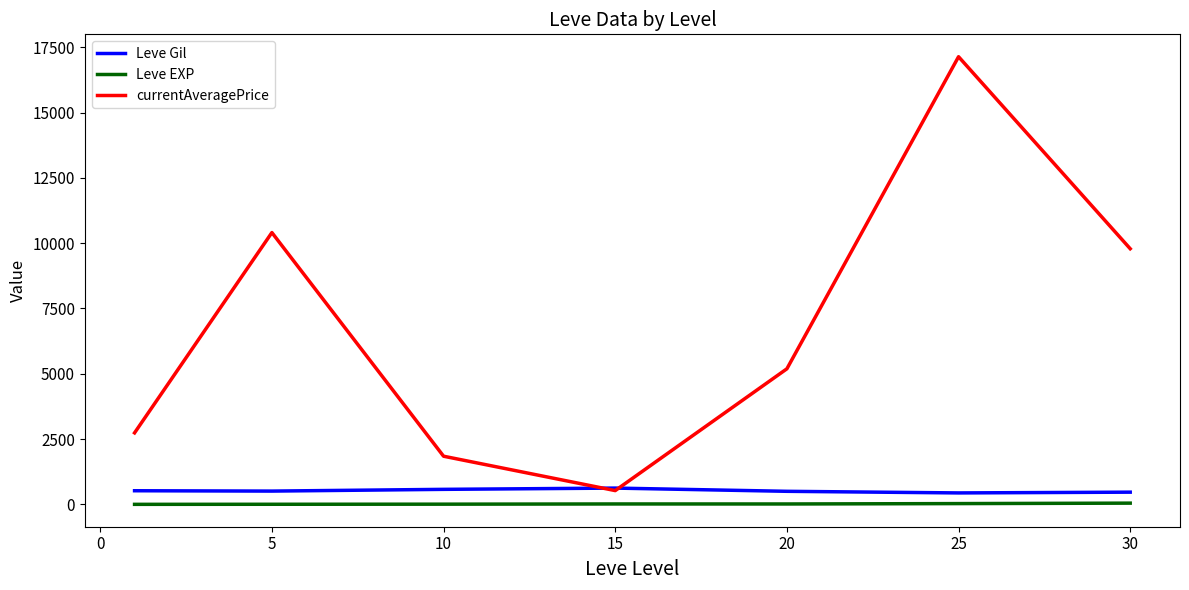

Which series has the largest total across all categories?

currentAveragePrice